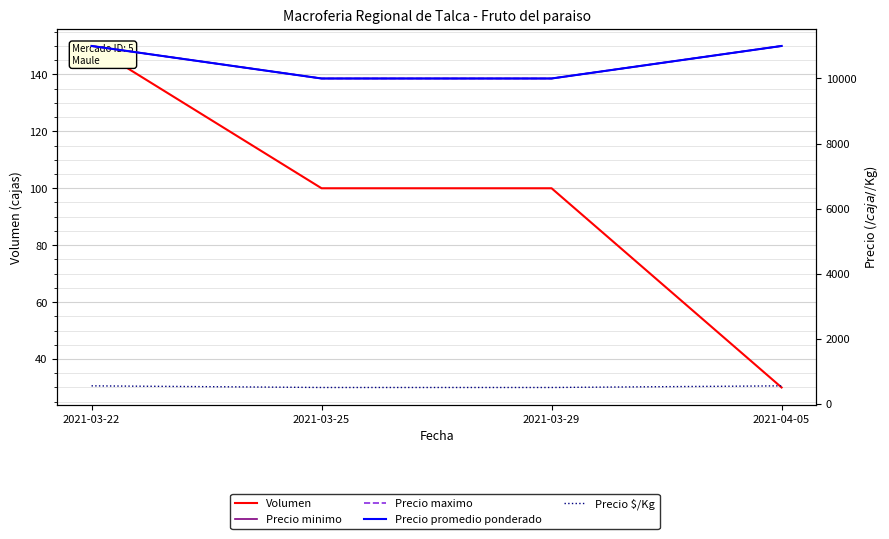

True or false: Precio minimo has a value of 11000 at 2021-03-22.

True